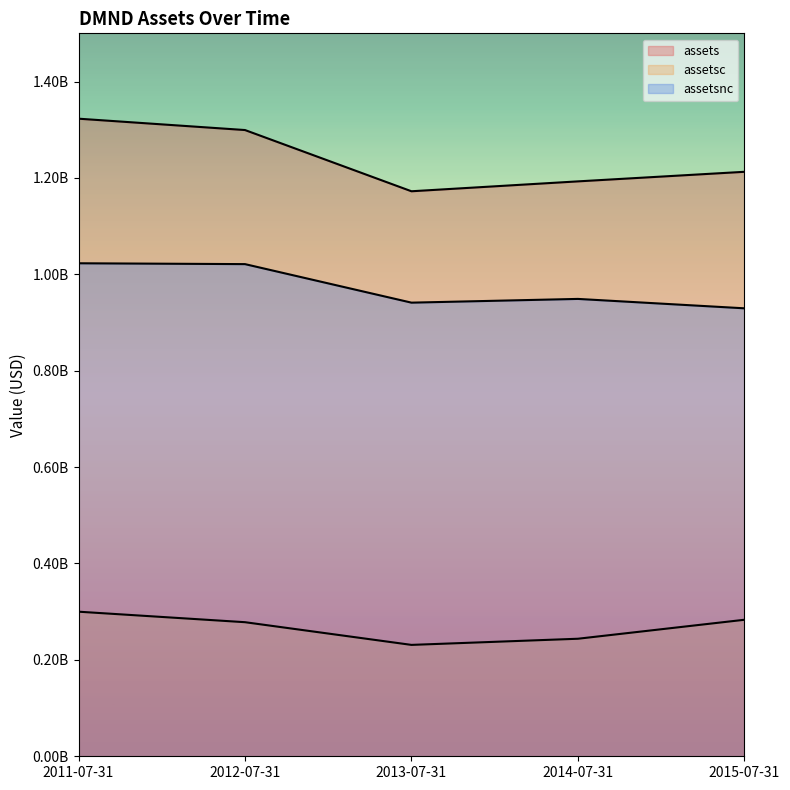

Is it true that assets equals 1322907000 at 2011-07-31?

True